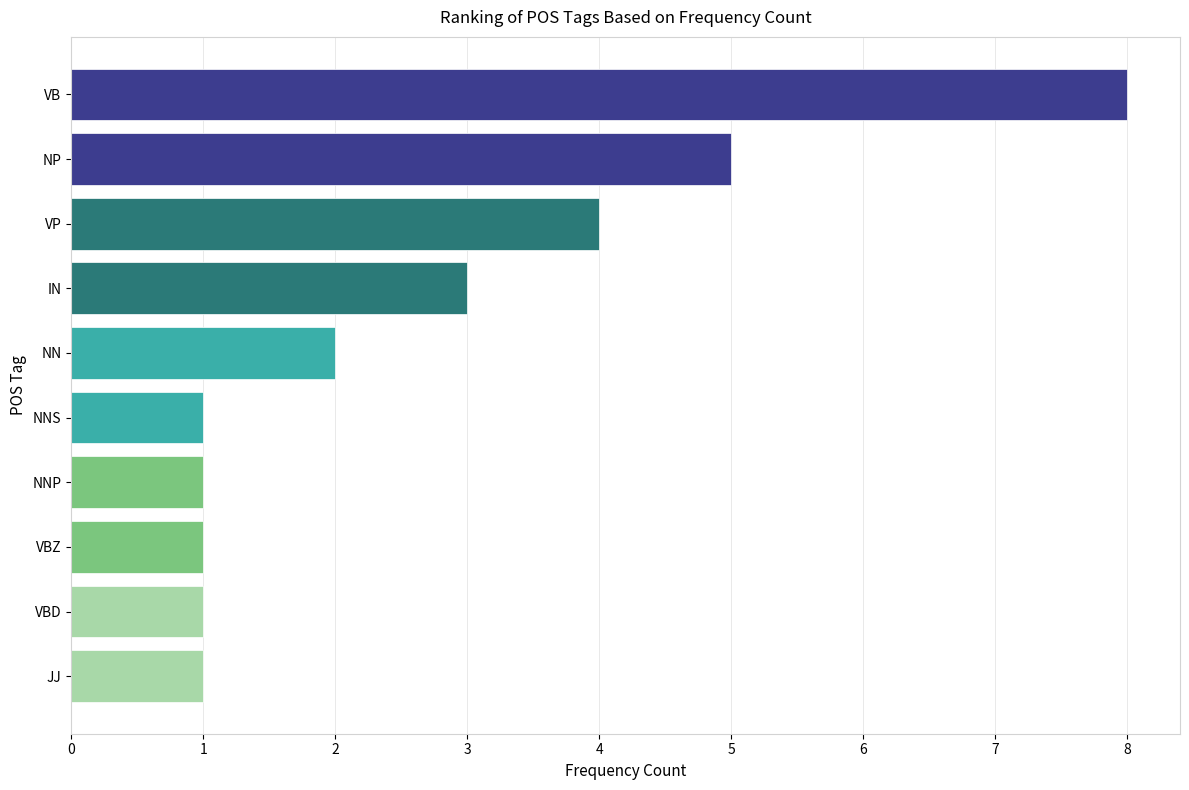

Between VB and NN, which is larger?

VB